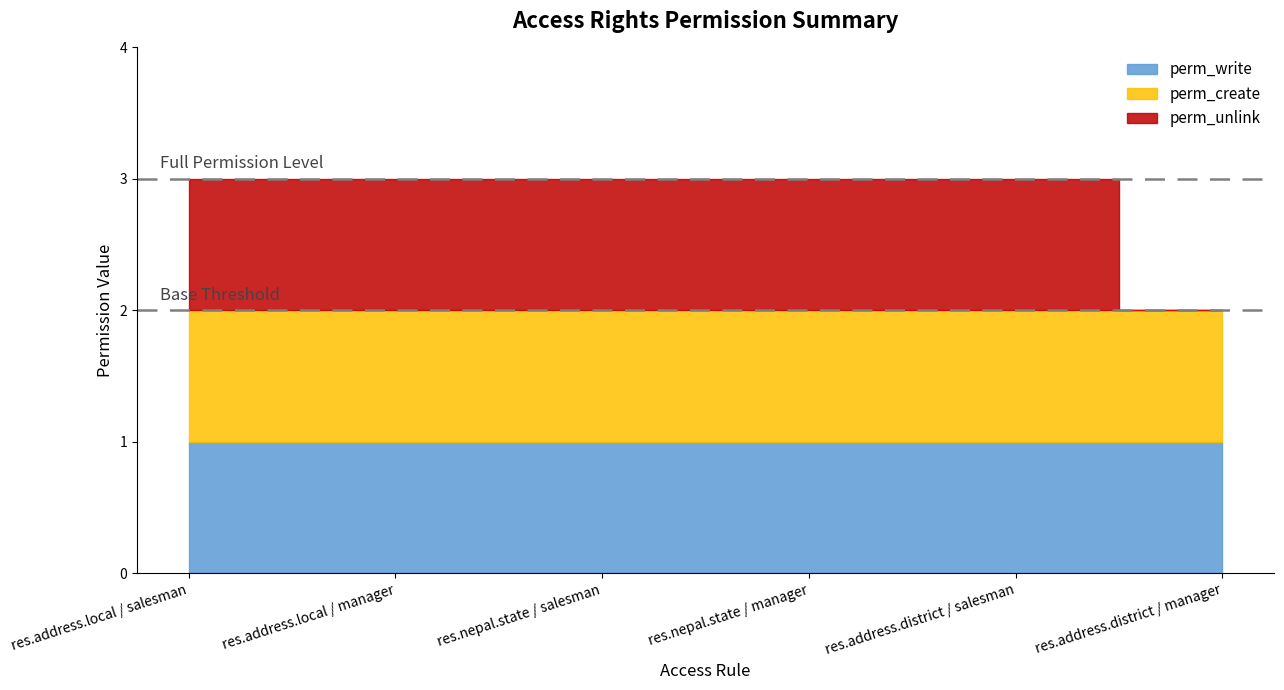

What is the sum of all perm_create values?

6